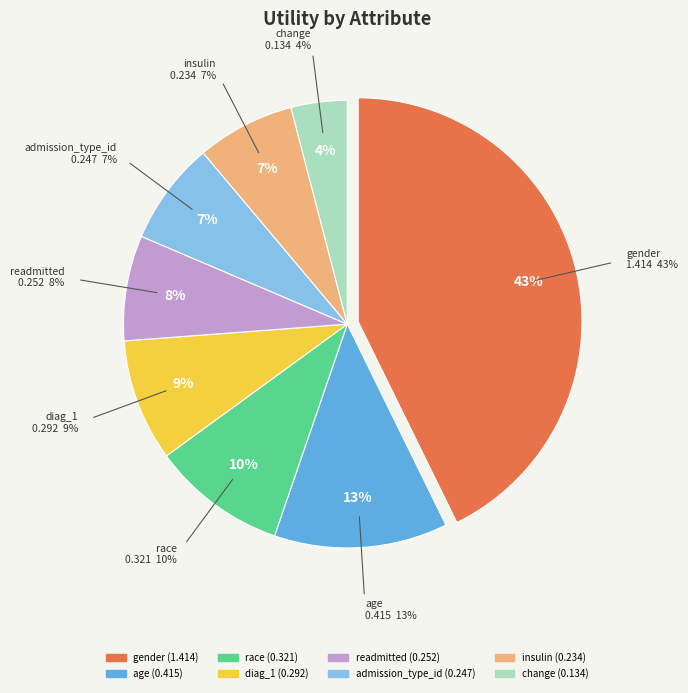

To the nearest percent, what percentage of the pie is readmitted?

8%